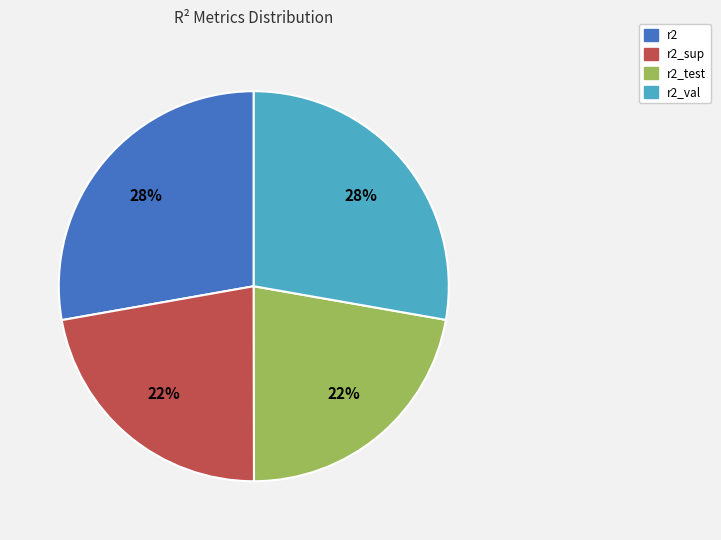

To the nearest percent, what portion does r2 represent?

28%